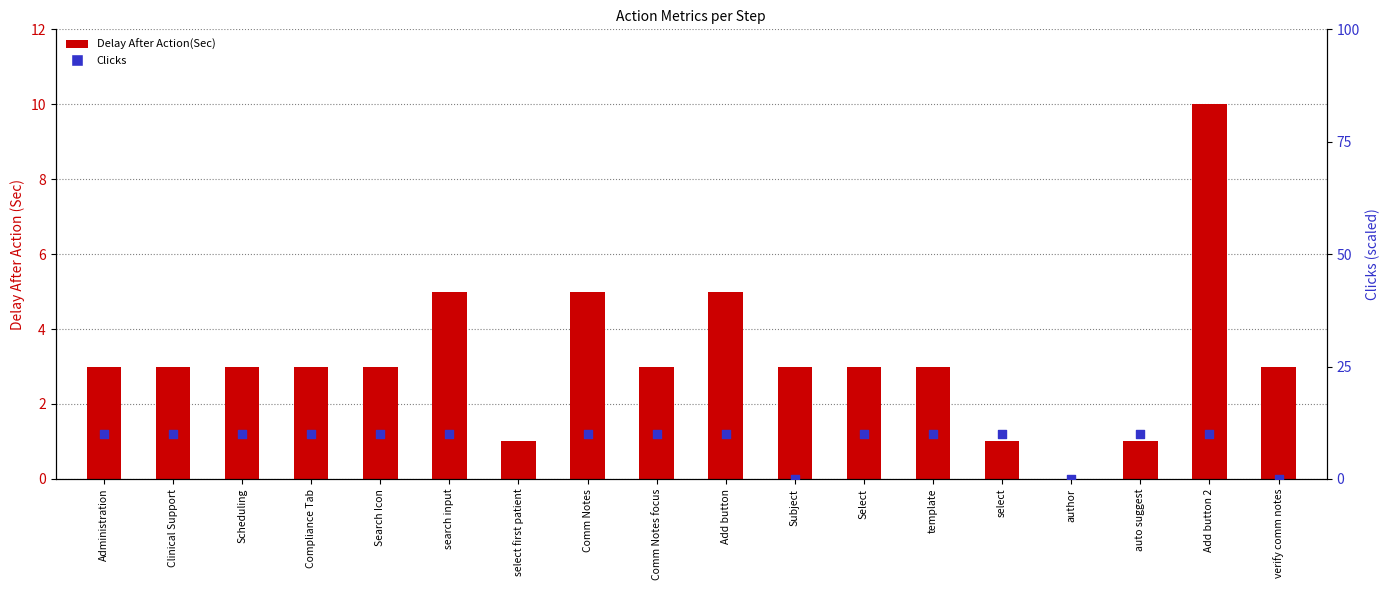

At which category is the sum across all series the highest?

select first patient